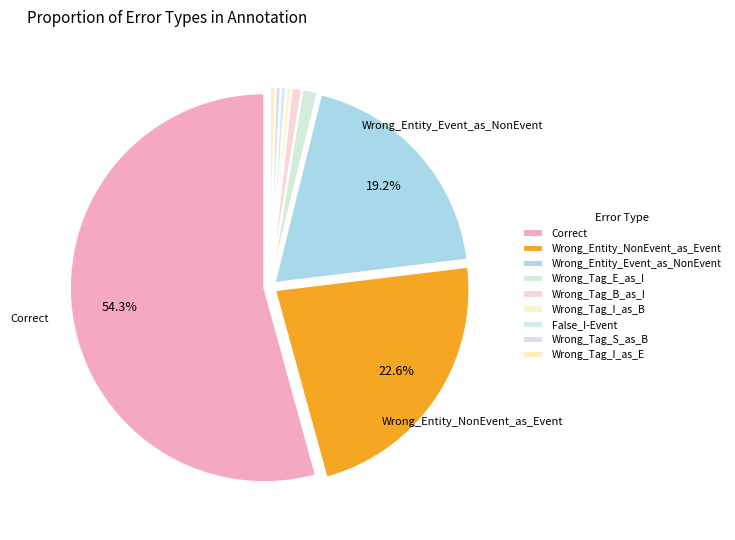

How many slices are in this pie chart?

9